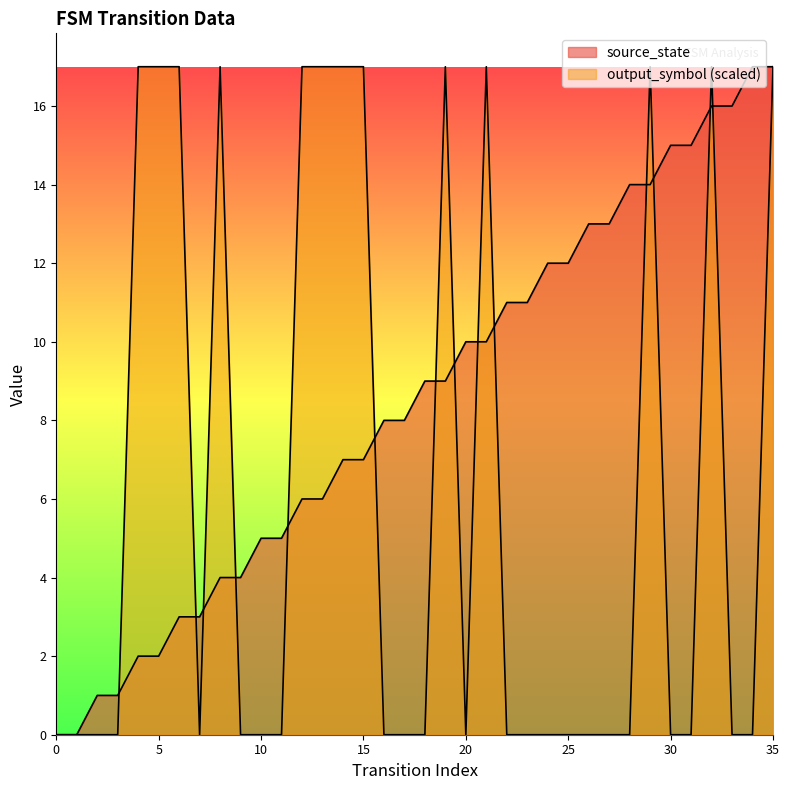

Reading left to right, what are all the values shown in this chart?

source_state: 0	0	1	1	2	2	3	3	4	4	5	5	6	6	7	7	8	8	9	9	10	10	11	11	12	12	13	13	14	14	15	15	16	16	17	17
output_symbol: 0	0	0	0	17	17	17	0	17	0	0	0	17	17	17	17	0	0	0	17	0	17	0	0	0	0	0	0	0	17	0	0	17	0	0	17